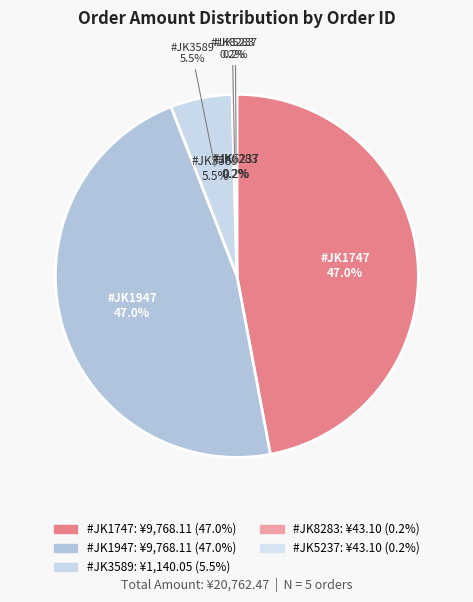

What is the change in value from #JK194712330 to #JK523749726?

-9725.0